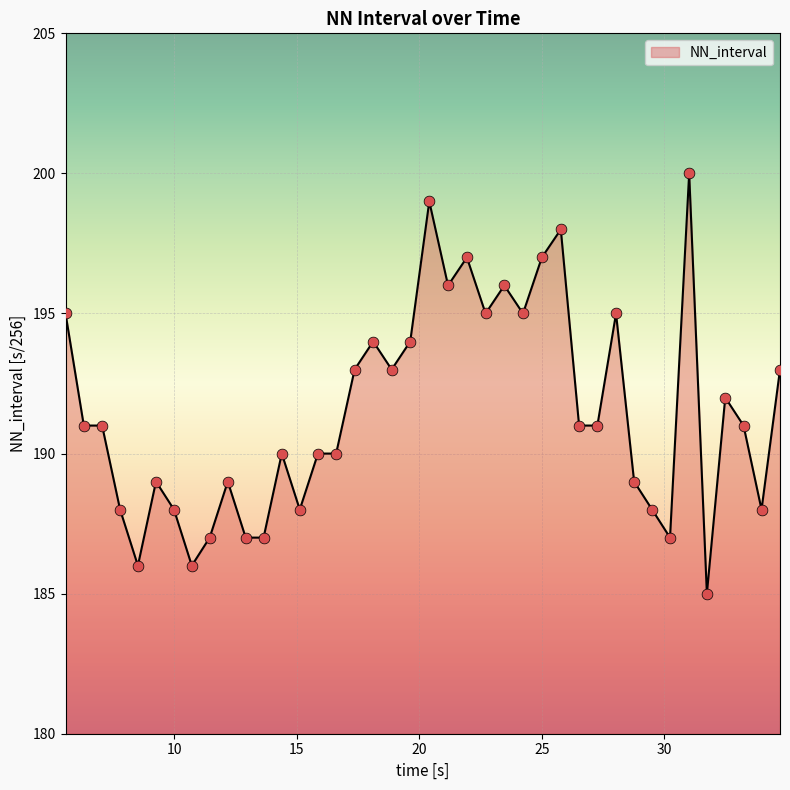

What is the difference between the maximum and minimum values?

15